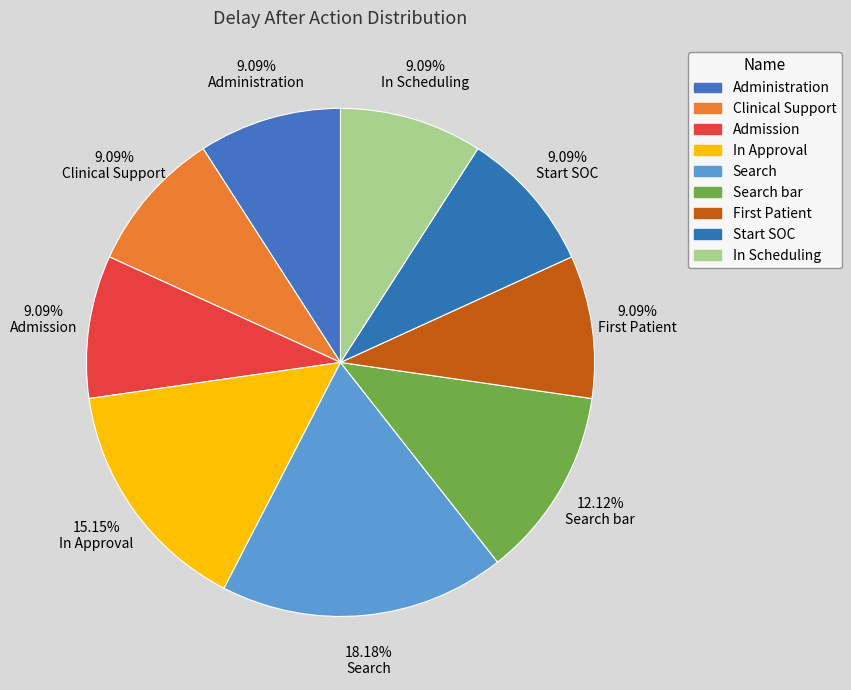

To the nearest percent, what percentage of the pie is Admission?

9%